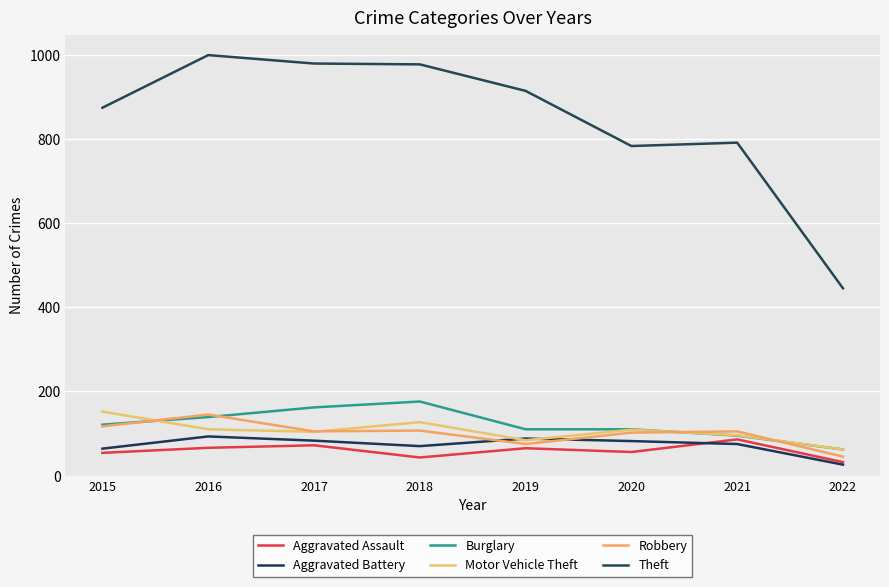

What is the sum of the Aggravated Battery values at 2020 and 2015?

146